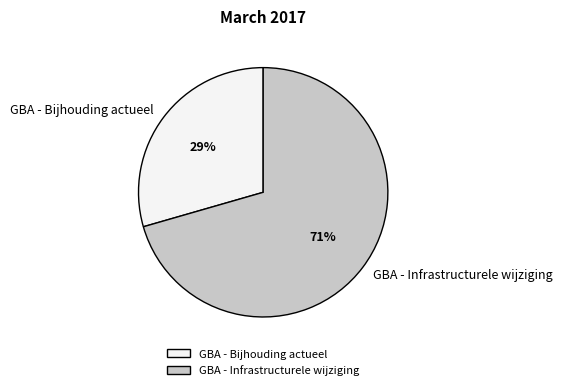

What percentage is the GBA - Bijhouding actueel slice, to the nearest percent?

29%